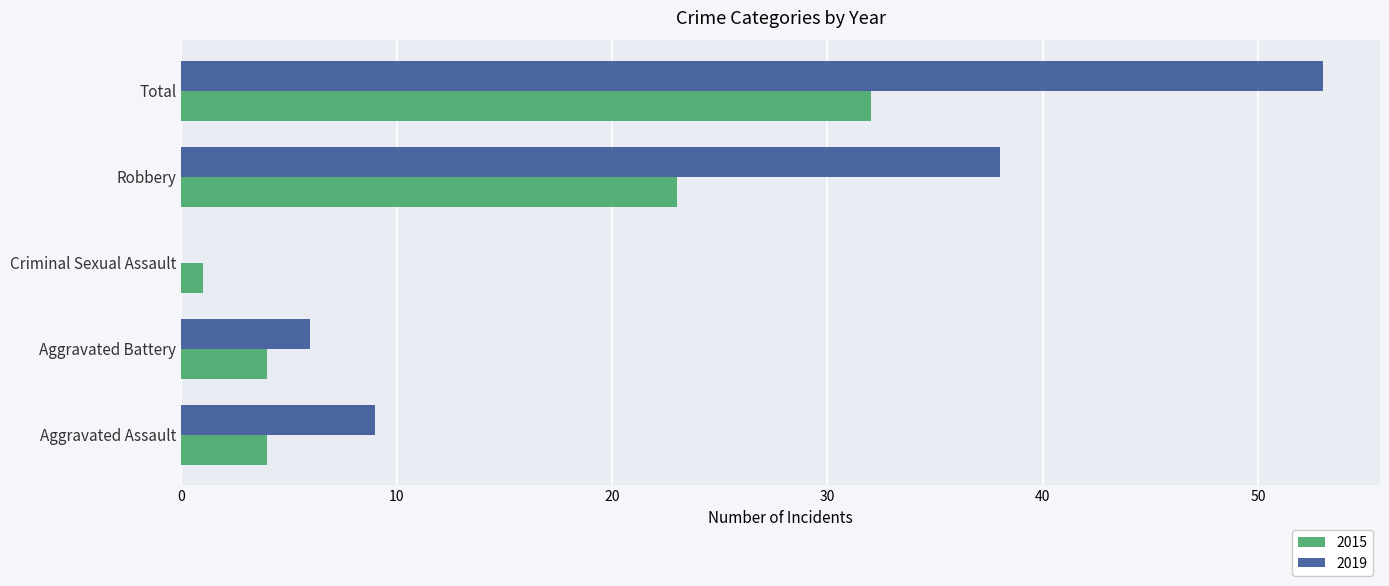

At which category is the sum across all series the highest?

Total